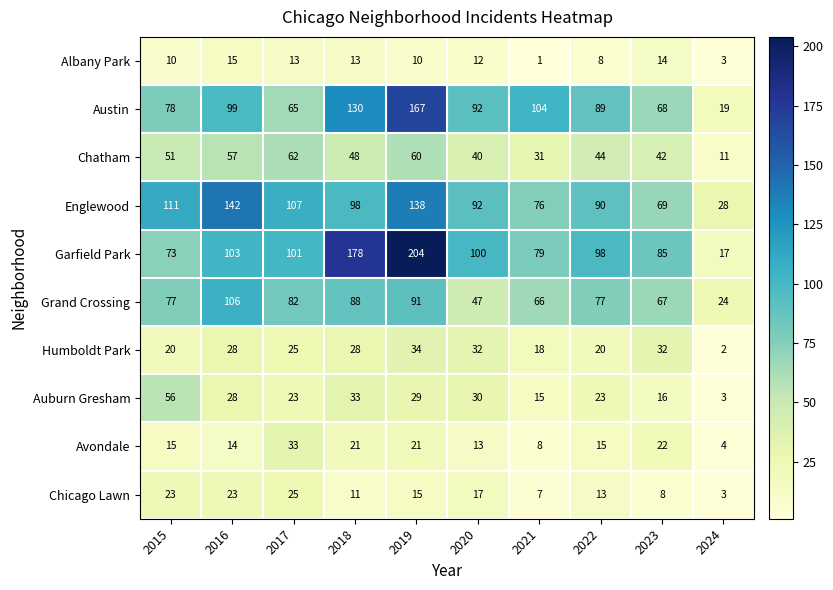

Rank the series at 2015 from lowest to highest value.

Albany Park, Avondale, Humboldt Park, Chicago Lawn, Chatham, Auburn Gresham, Garfield Park, Grand Crossing, Austin, Englewood